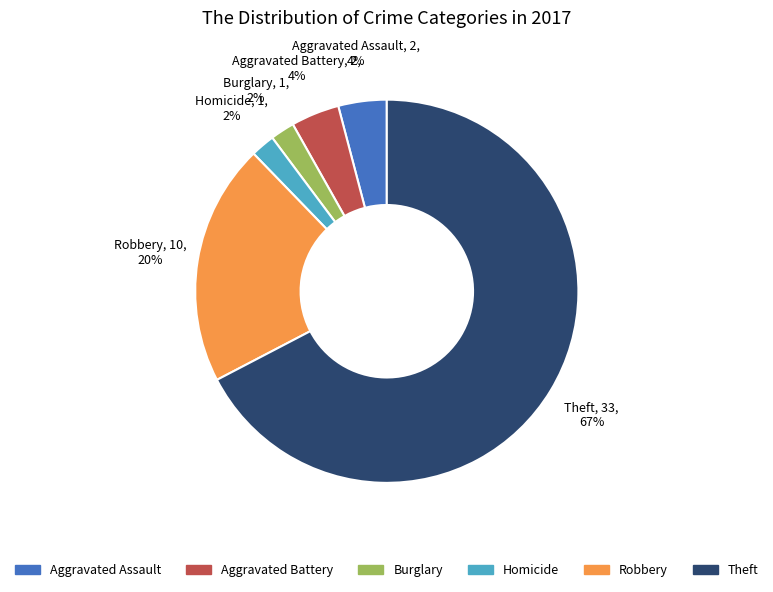

Does any single category account for the majority?

Yes